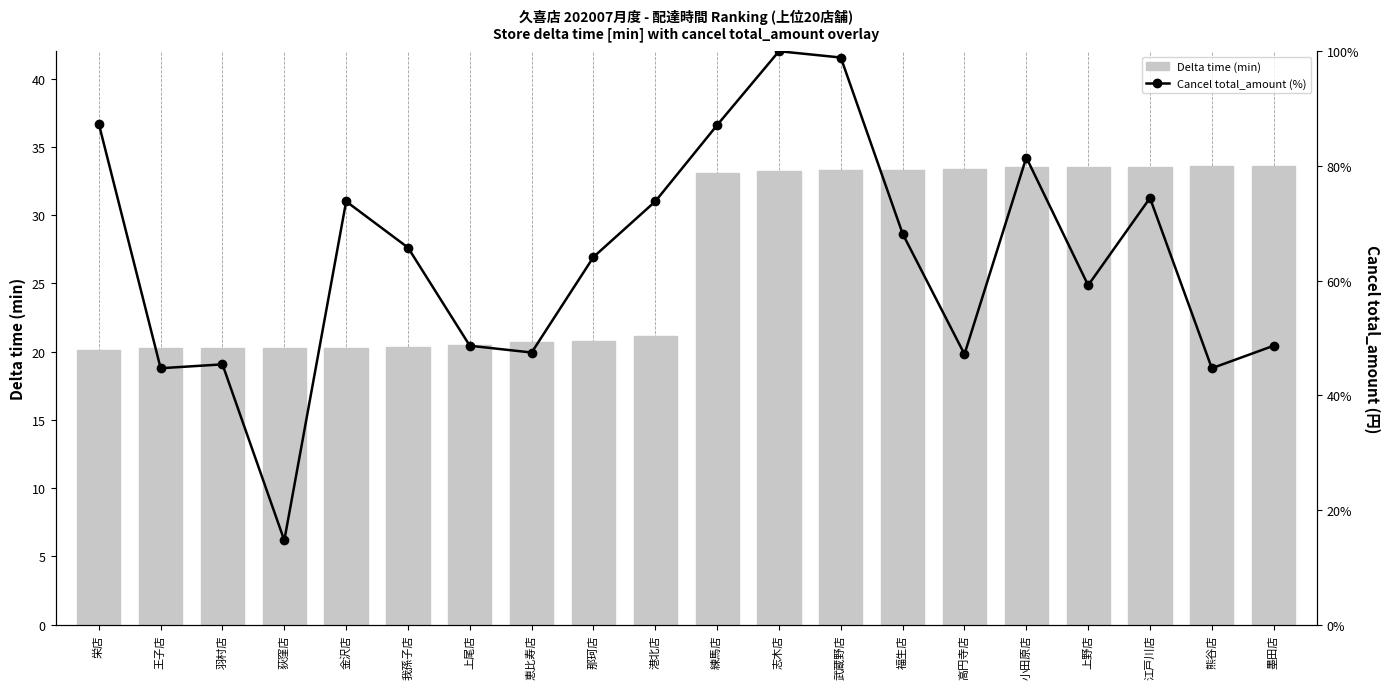

What is the maximum value for Cancel total_amount (%)?

100.0